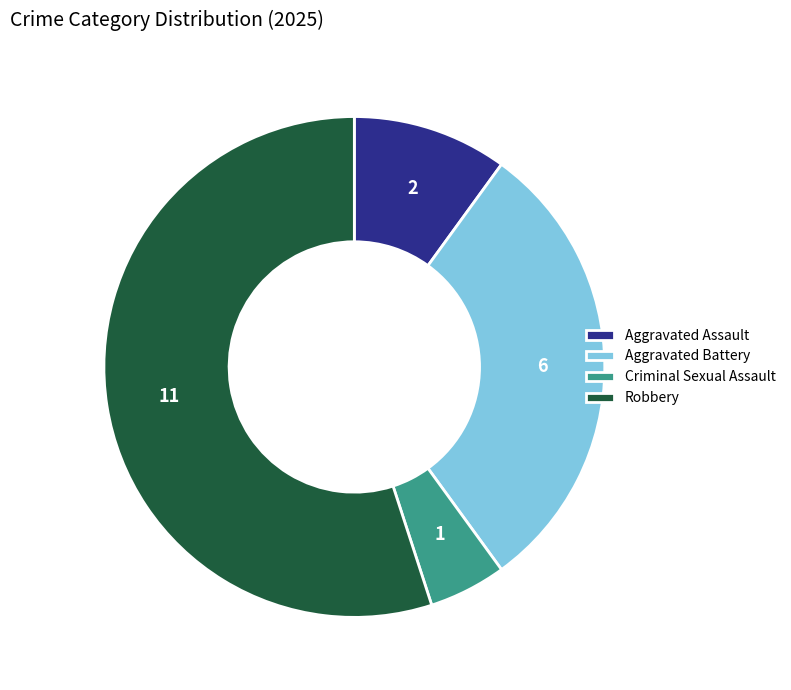

What is the ratio of the value at Aggravated Battery to the value at Aggravated Assault?

3.0